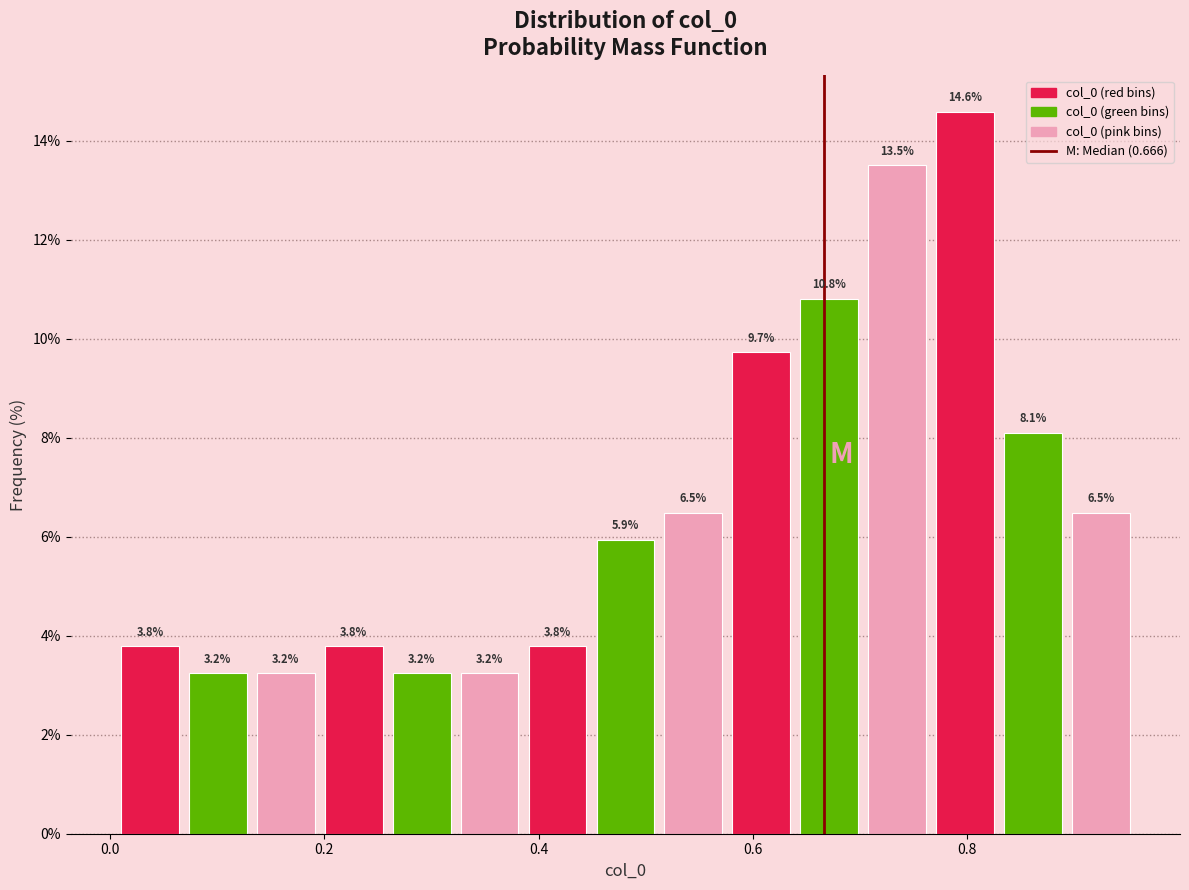

Read against the x-axis, roughly where is the centre of the tallest bar?

0.80